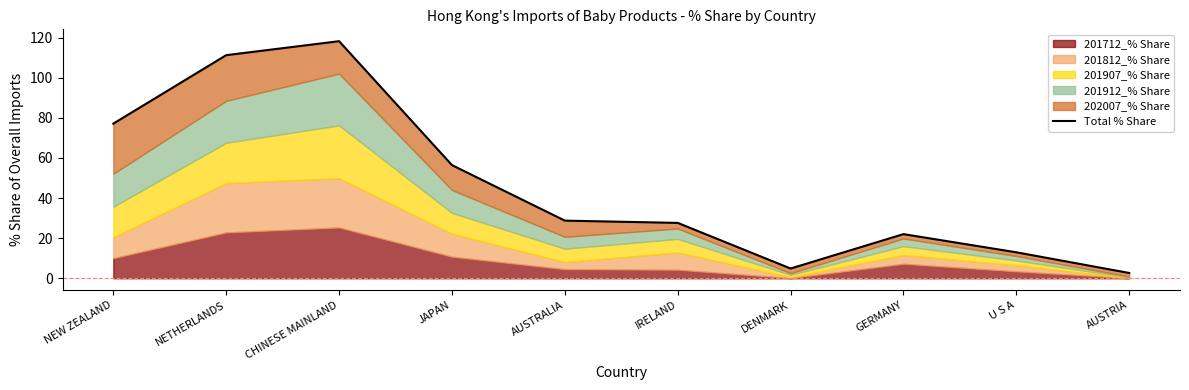

Where is the first local maximum?

CHINESE MAINLAND